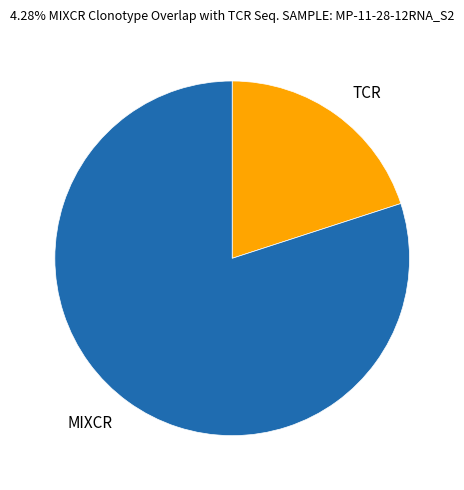

The MIXCR slice represents 93% of the pie. True or false?

False